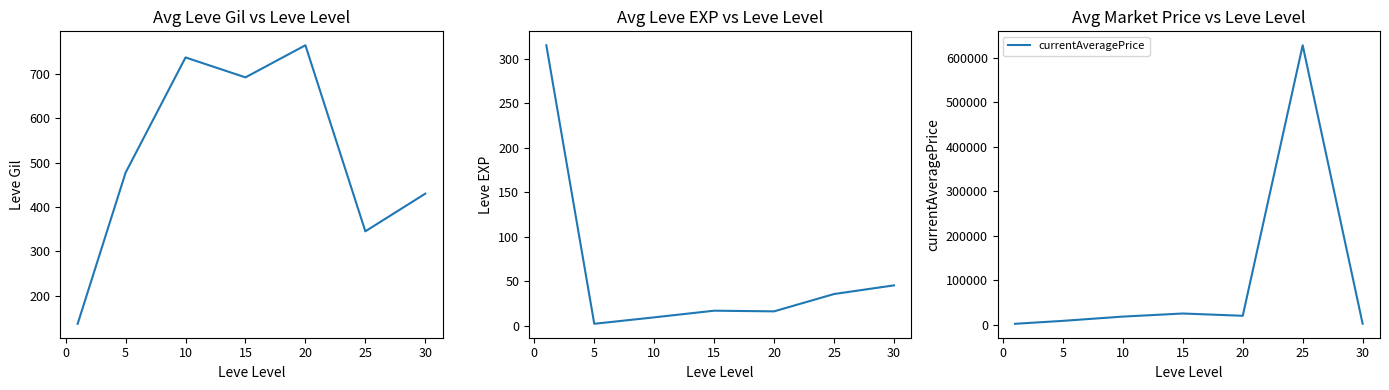

True or false: currentAveragePrice has more than 2 interior local peaks.

False